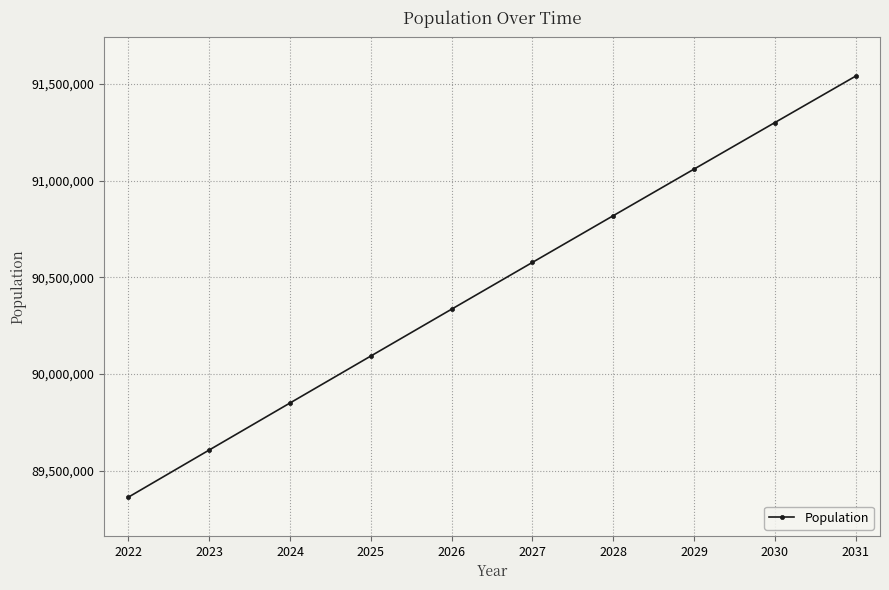

What is the minimum value shown in the chart?

89363960